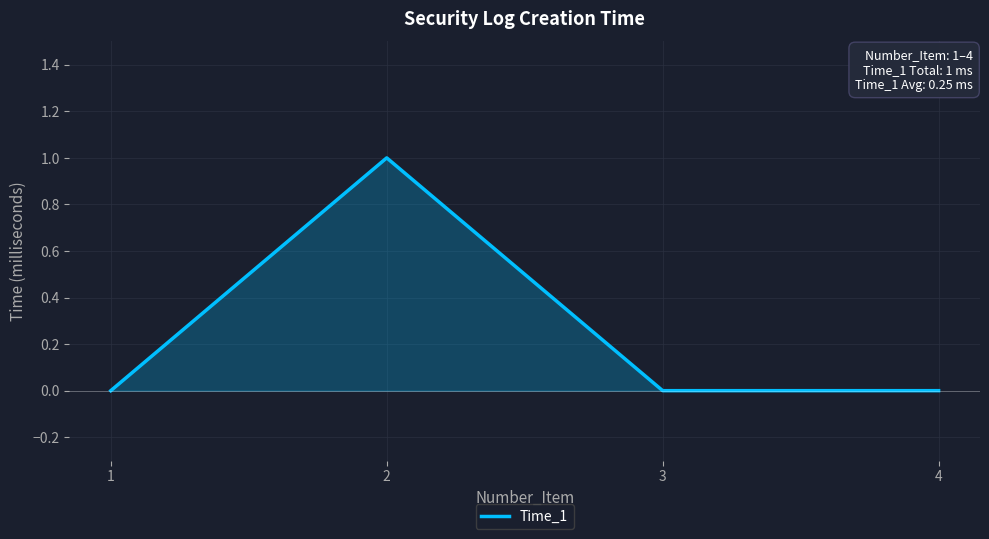

What is the sum of the values at 1 and 2?

1